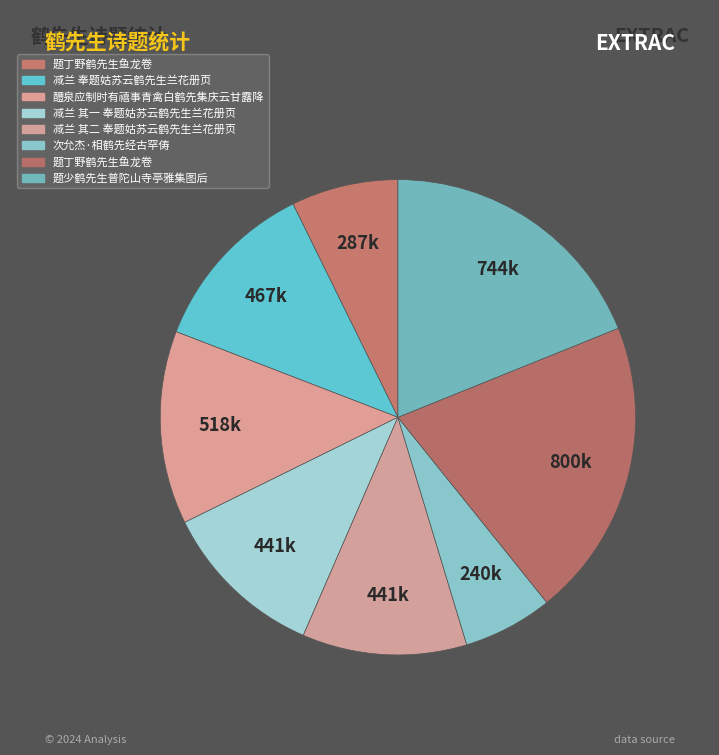

Count the number of slices in the pie.

8